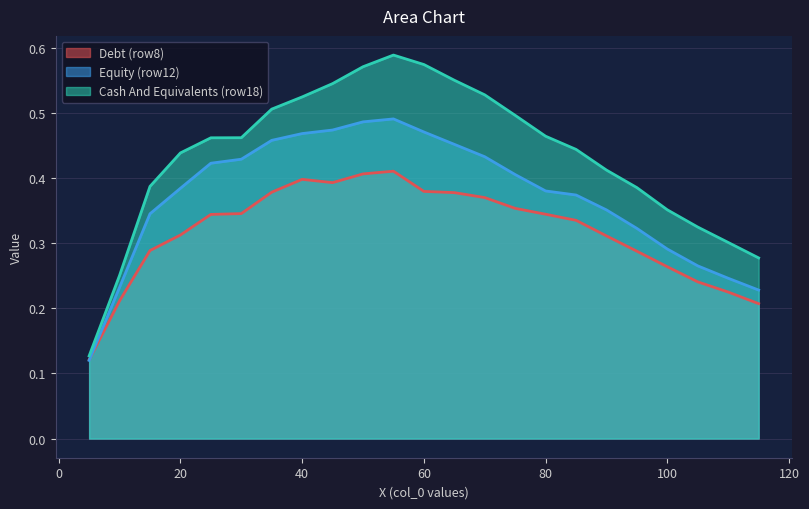

What is the difference between the second highest and minimum values in the row12_set1 series?

0.4